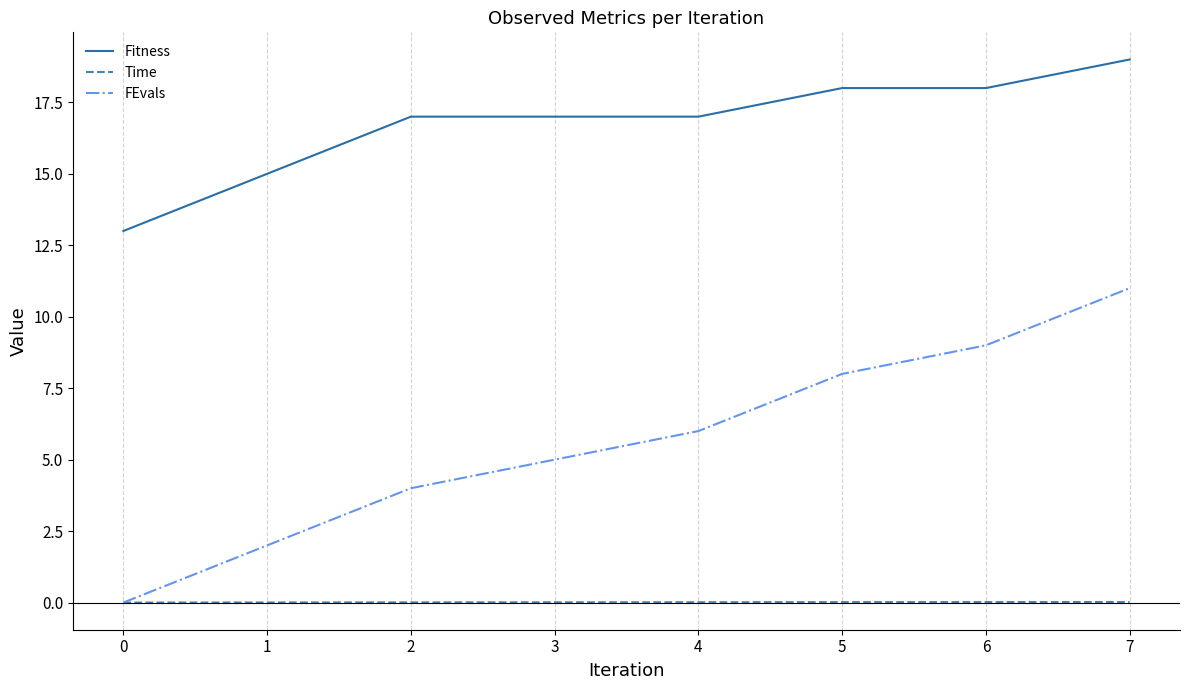

What value does the FEvals series have at 7?

11.0